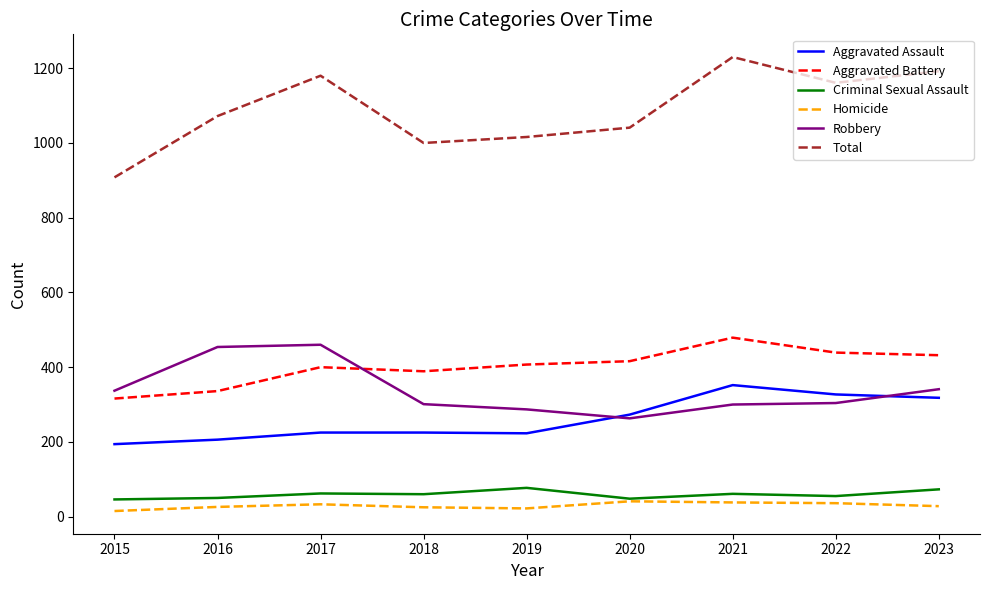

What is the total value across all series at 2017?

2360